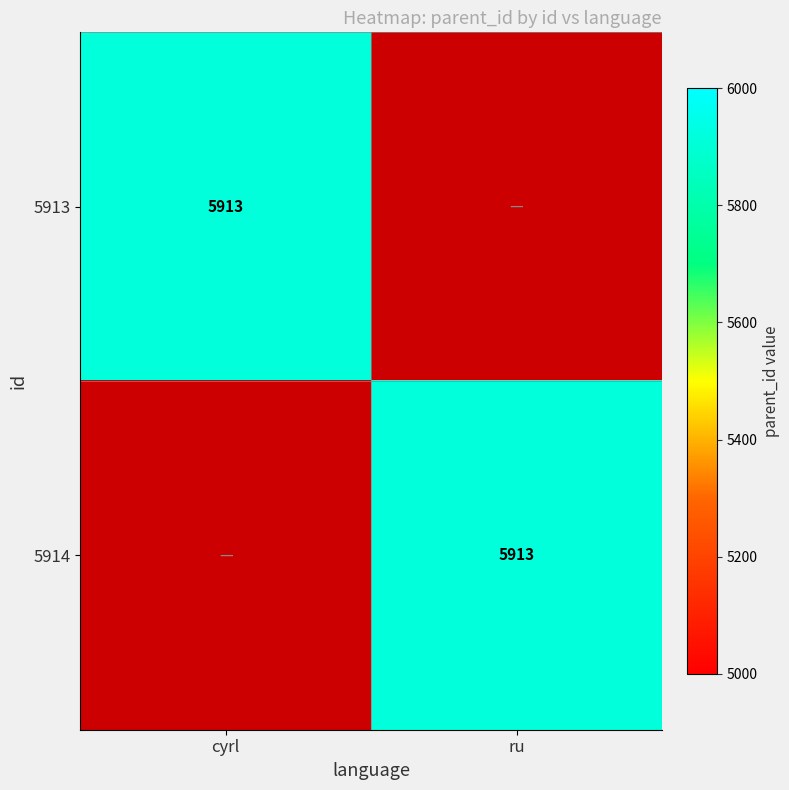

The 5913 series shows 2733 at cyrl. True or false?

False